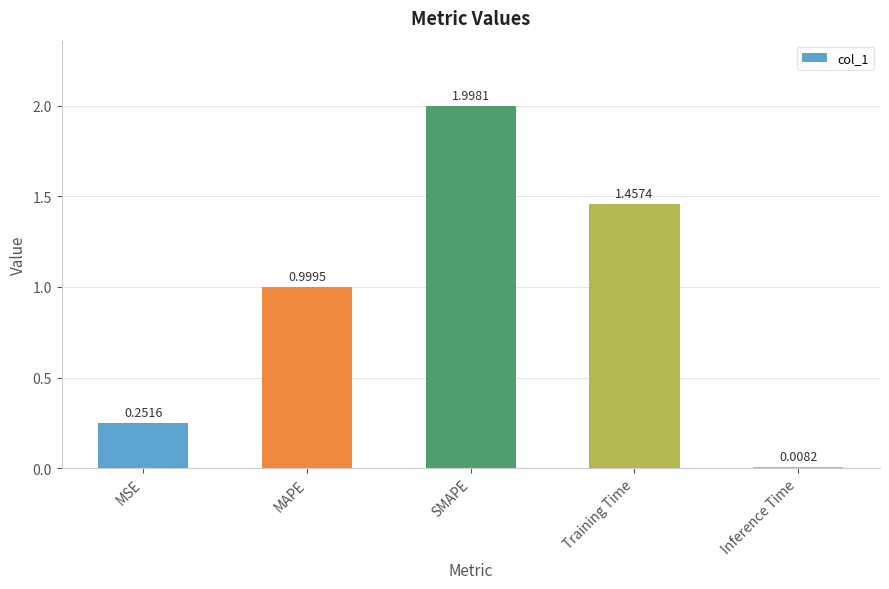

Rank the categories by value from highest to lowest.

SMAPE, Training Time, MAPE, MSE, Inference Time